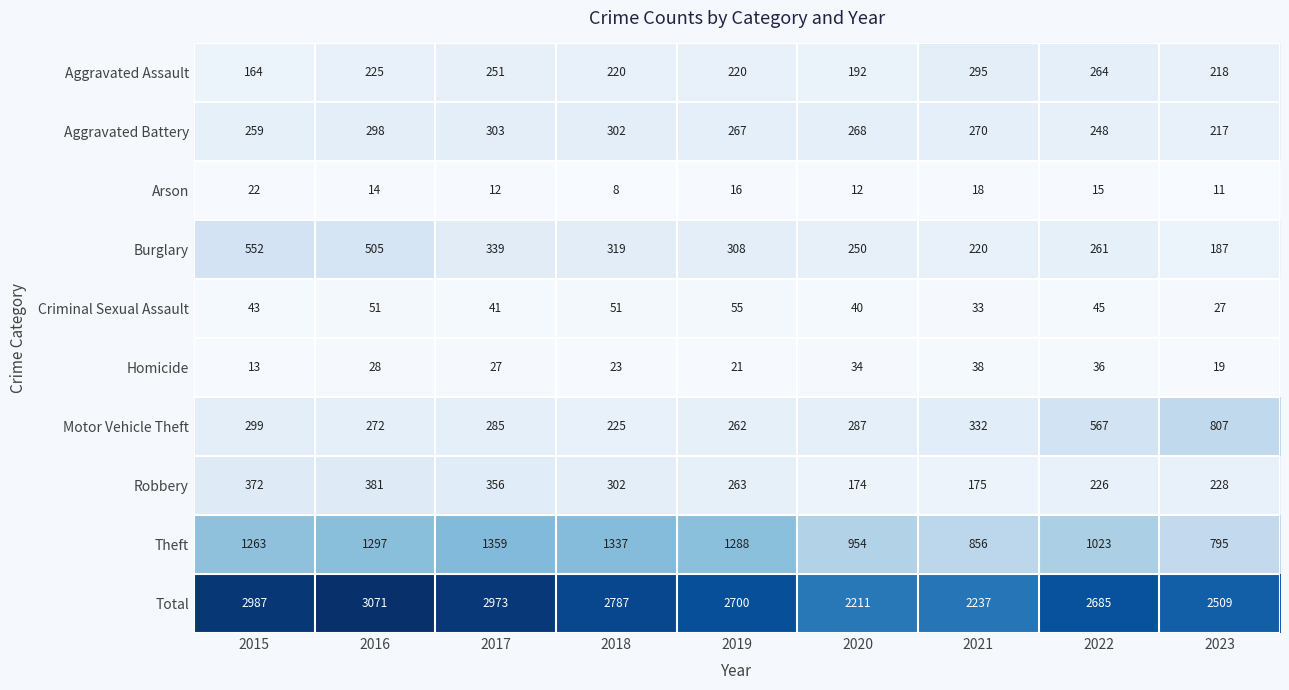

At how many categories does at least one series exceed 336?

9